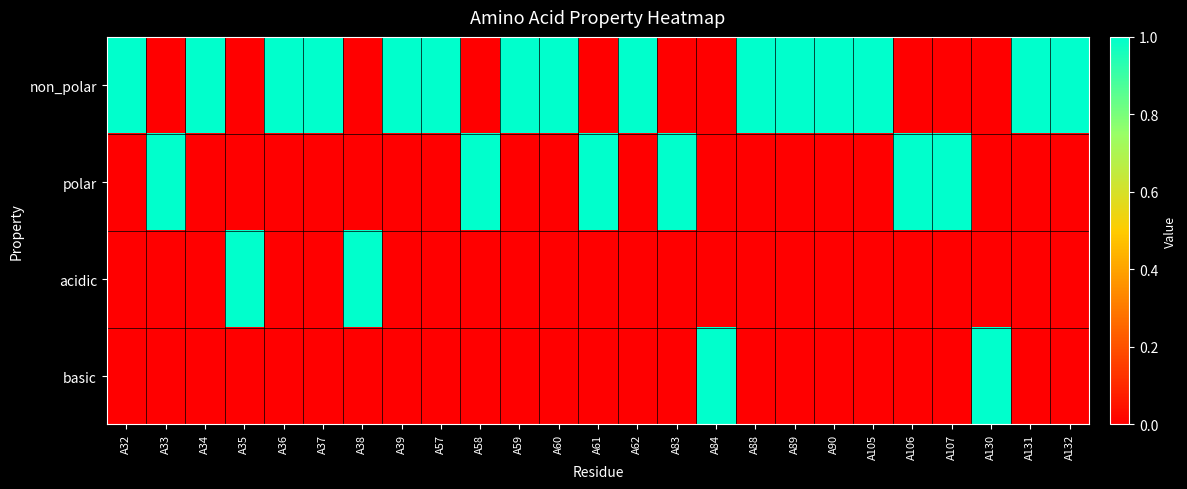

What is the spread (max minus min) of values at A61?

1